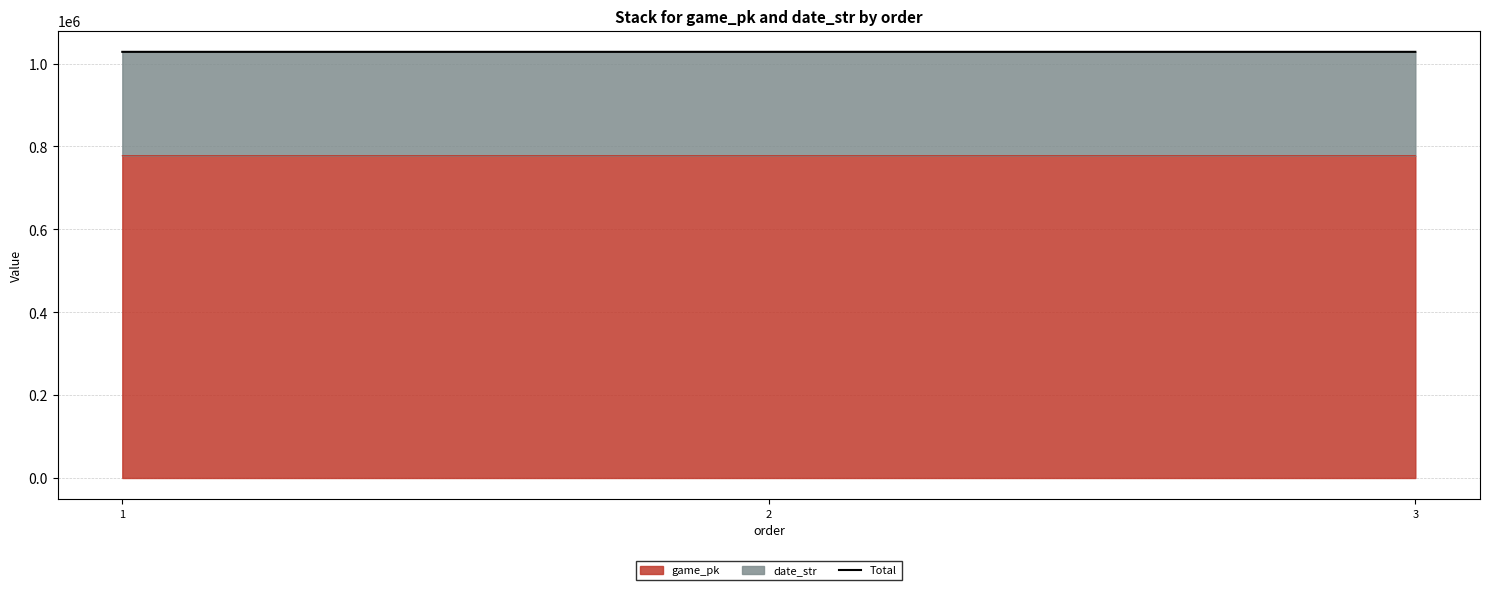

What is the approximate value at 2?

1028258